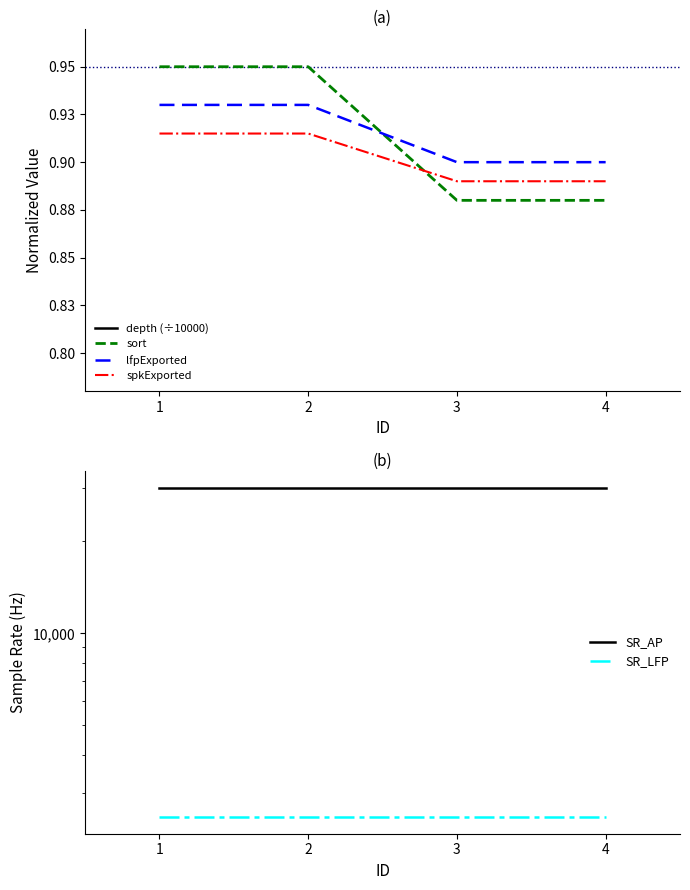

How many times do spkExported and sort cross each other?

1